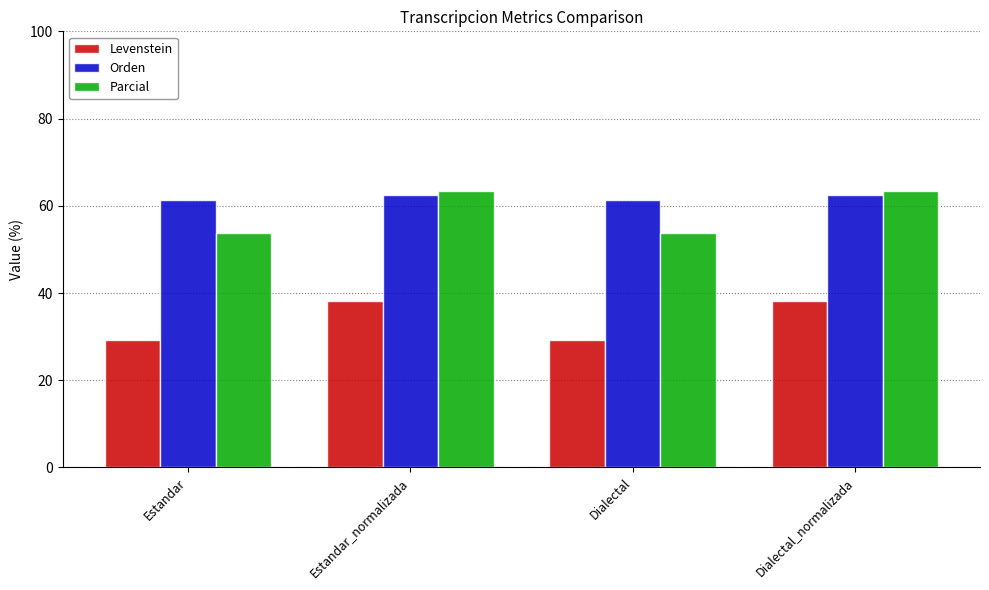

True or false: Orden has a value of 61.4 at Estandar.

True